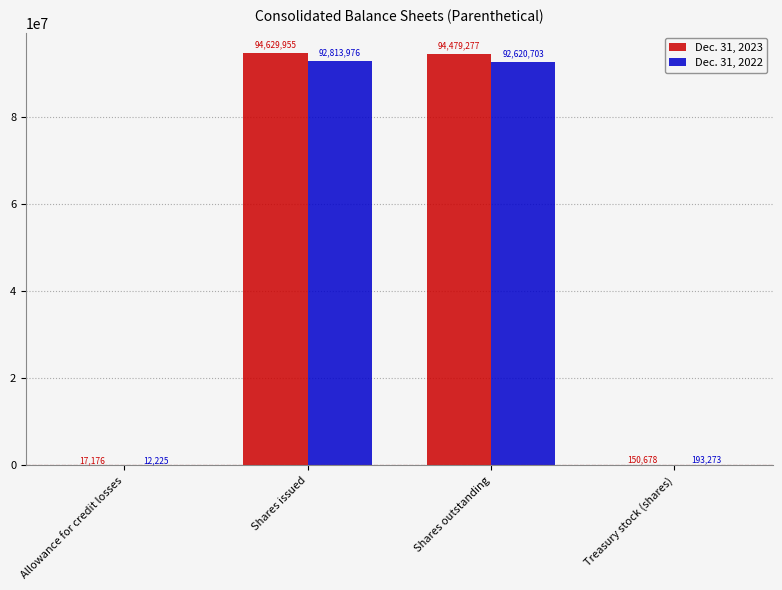

True or false: Dec. 31, 2022 has a value of 193273 at Treasury stock (shares).

True